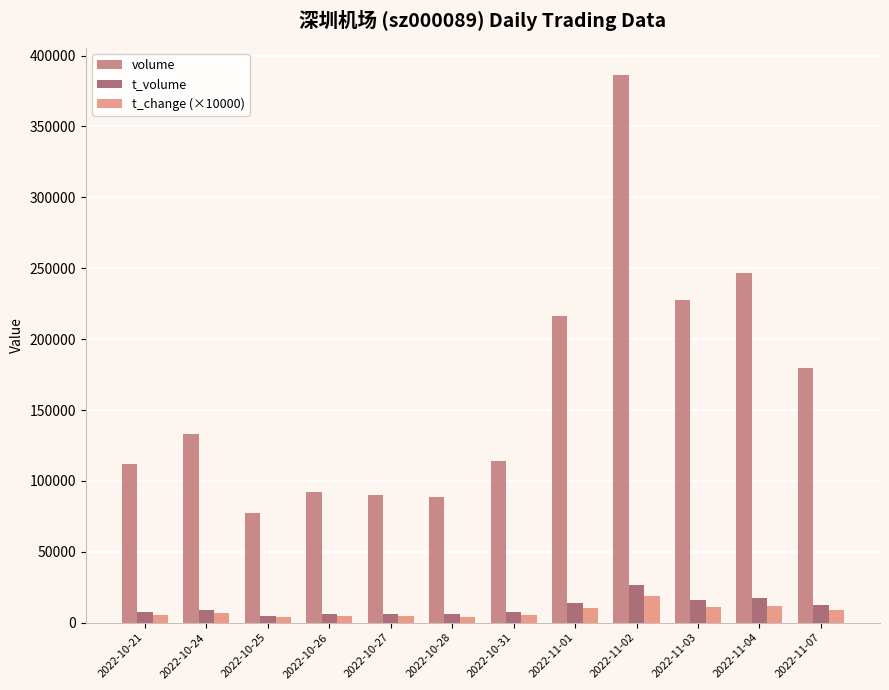

What is the maximum value for t_change (×10000)?

18800.0